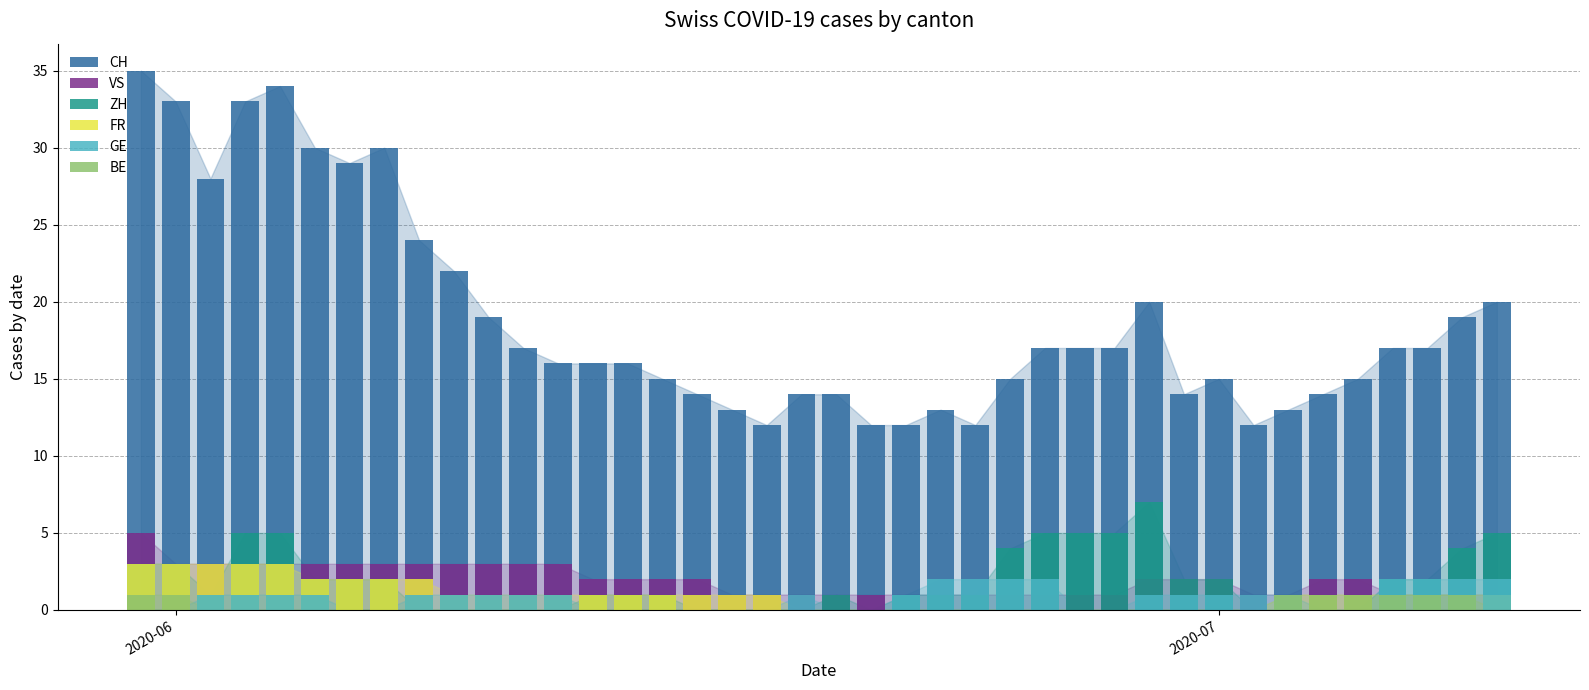

Reading left to right, transcribe all the data shown in this chart.

CH: 35	33	28	33	34	30	29	30	24	22	19	17	16	16	16	15	14	13	12	14	14	12	12	13	12	15	17	17	17	20	14	15	12	13	14	15	17	17	19	20
VS: 5	3	3	3	3	3	3	3	3	3	3	3	3	2	2	2	2	1	1	1	1	1	1	1	1	1	1	1	1	2	2	2	1	1	2	2	1	1	1	1
ZH: 3	3	1	5	5	2	2	2	0	0	0	0	0	1	1	1	0	0	0	0	1	0	1	1	1	4	5	5	5	7	2	2	0	0	0	0	2	2	4	5
FR: 3	3	3	3	3	2	2	2	2	1	1	1	1	1	1	1	1	1	1	0	0	0	0	0	0	0	0	0	0	0	0	0	0	1	1	1	1	1	1	1
GE: 0	0	1	1	1	1	0	0	1	1	1	1	1	0	0	0	0	0	0	1	0	0	1	2	2	2	2	0	0	1	1	1	1	1	0	0	2	2	2	2
BE: 1	1	0	0	0	0	0	0	0	0	0	0	0	0	0	0	0	0	0	0	0	0	0	0	0	0	0	0	0	0	0	0	0	1	1	1	1	1	1	0